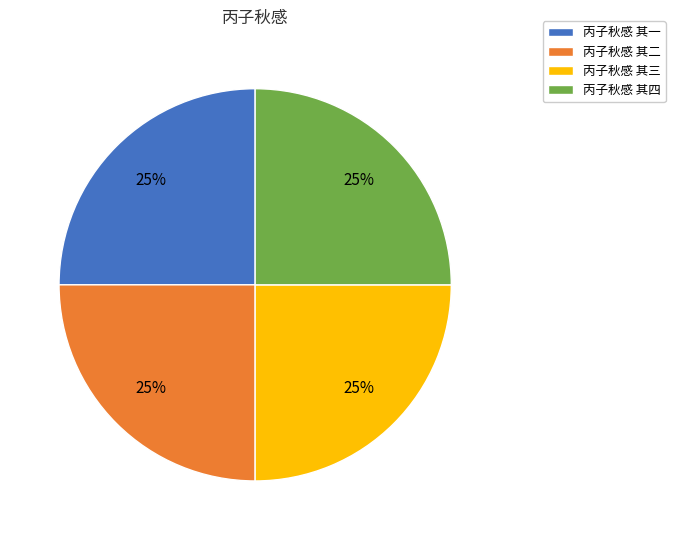

Does any single category account for the majority?

No